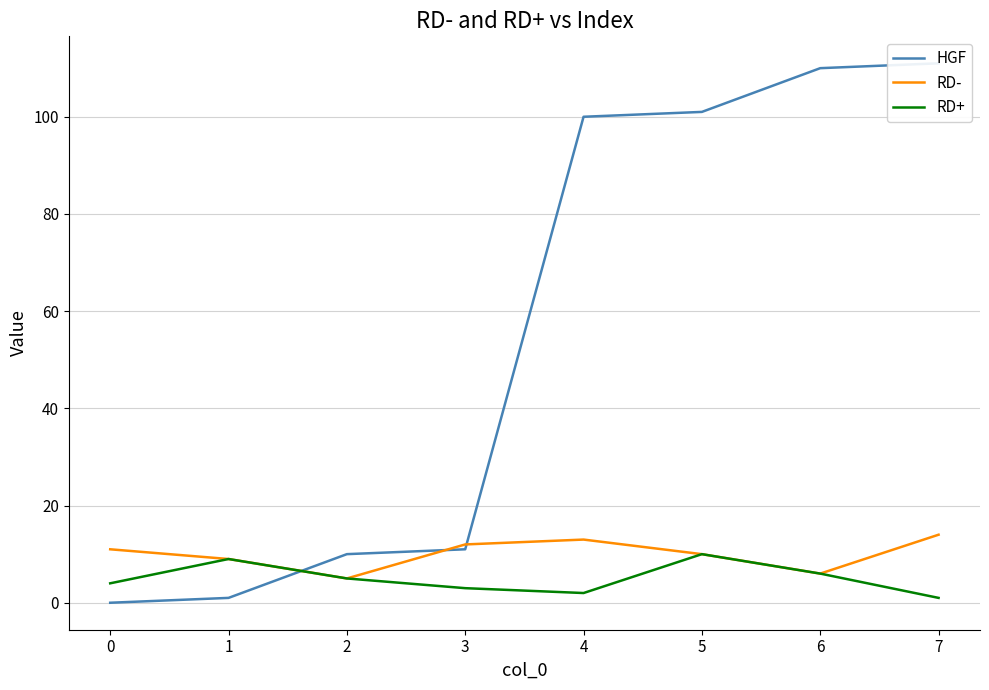

What is the spread (max minus min) of values at 1?

8